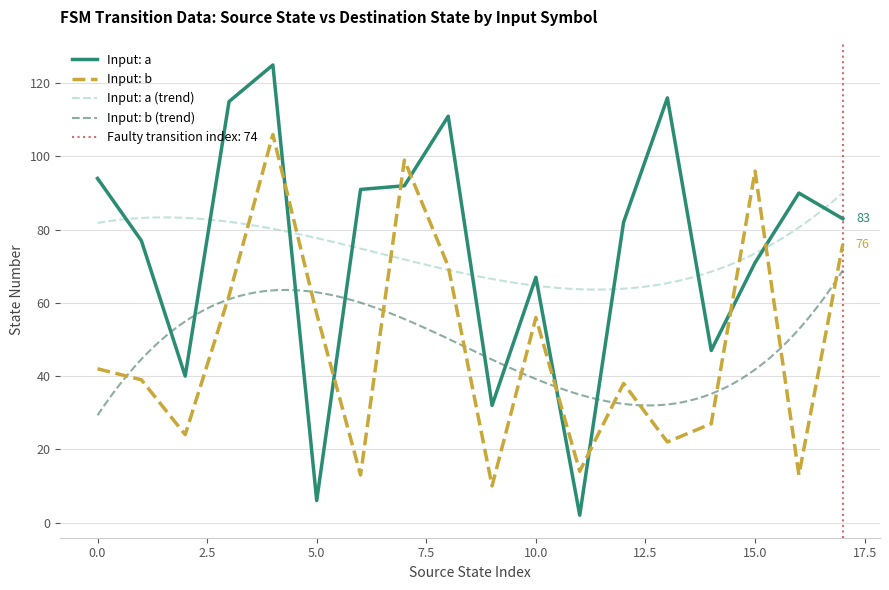

What is the maximum value for Input: b?

106